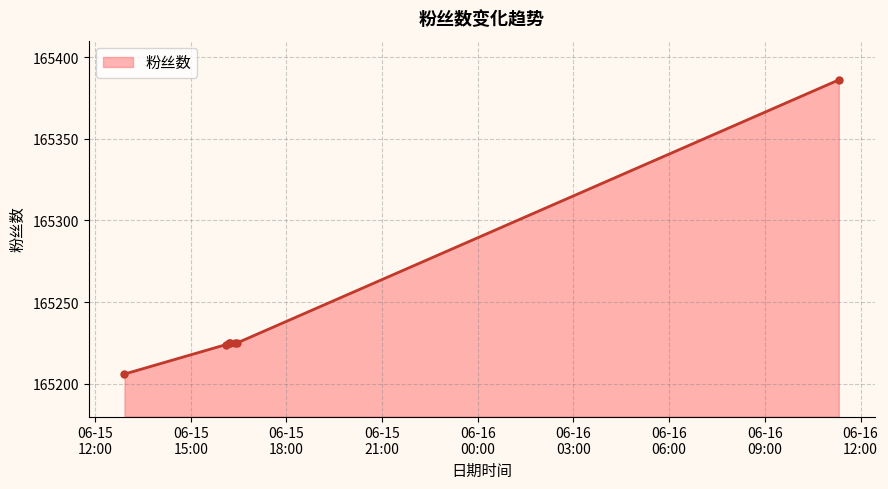

True or false: the data has more than 2 interior local peaks.

False